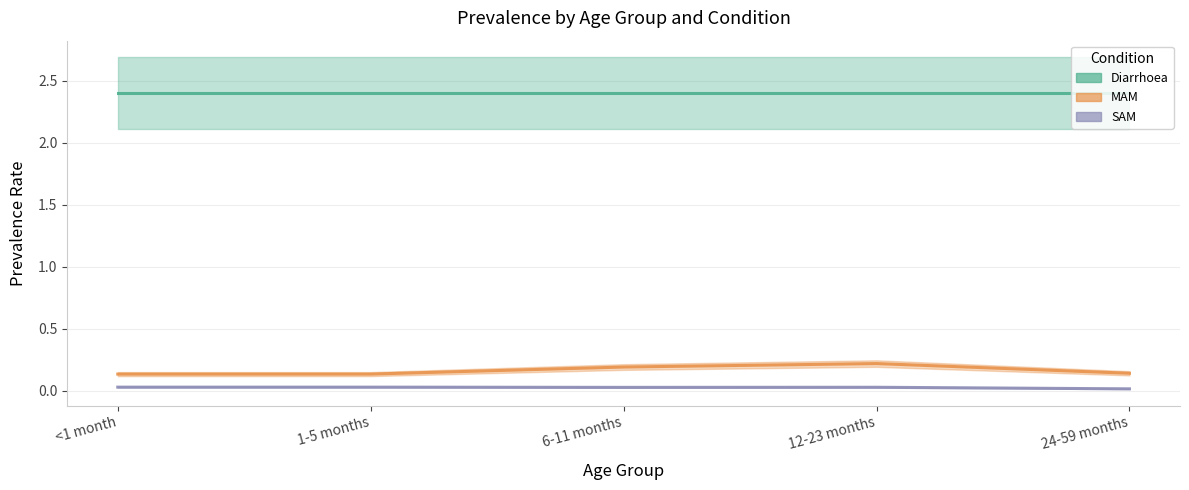

True or false: SAM and MAM cross at least once.

False